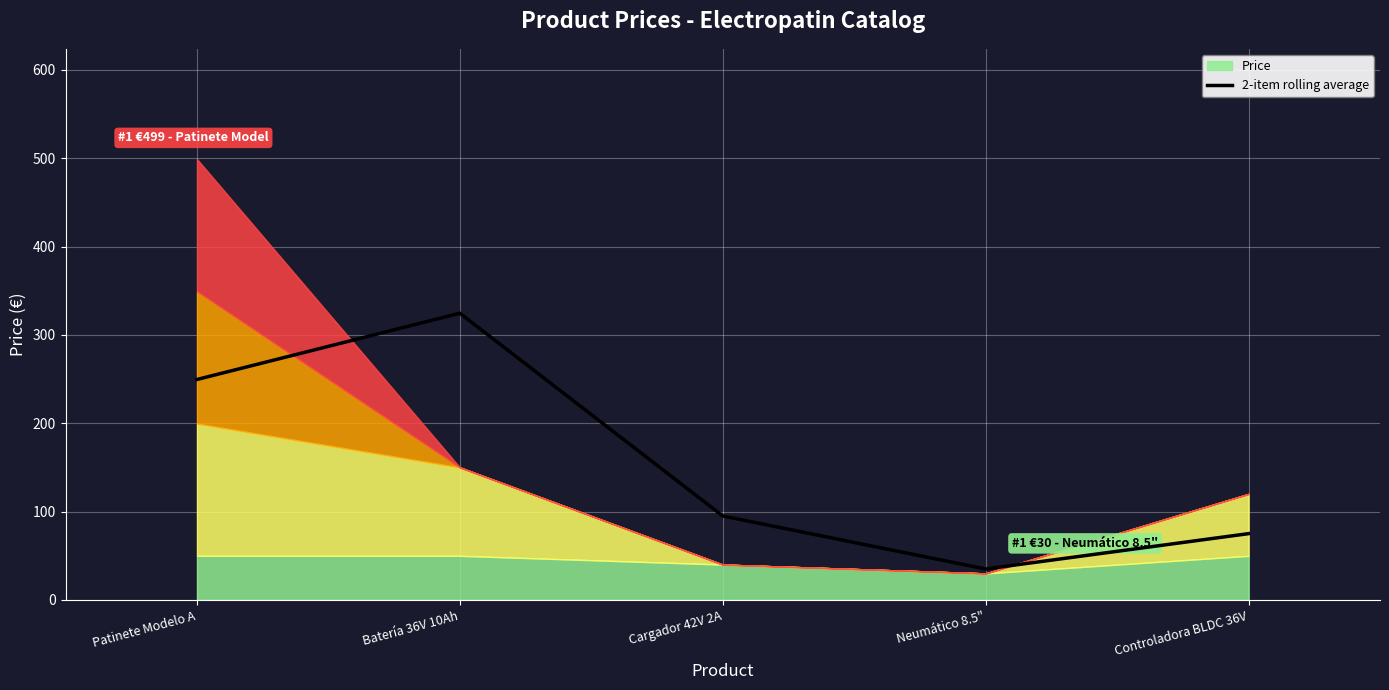

What position from the right is Cargador 42V 2A?

3